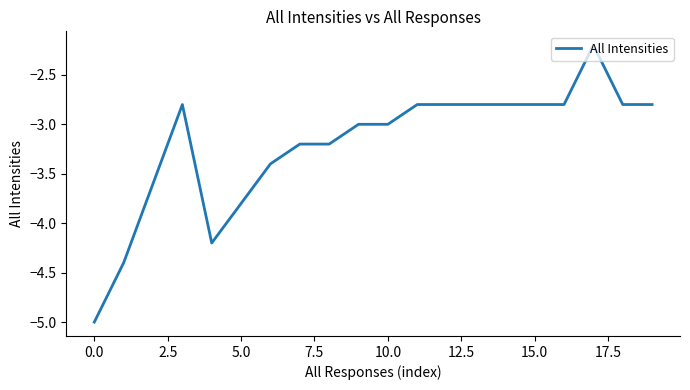

What is the minimum value shown in the chart?

-5.0